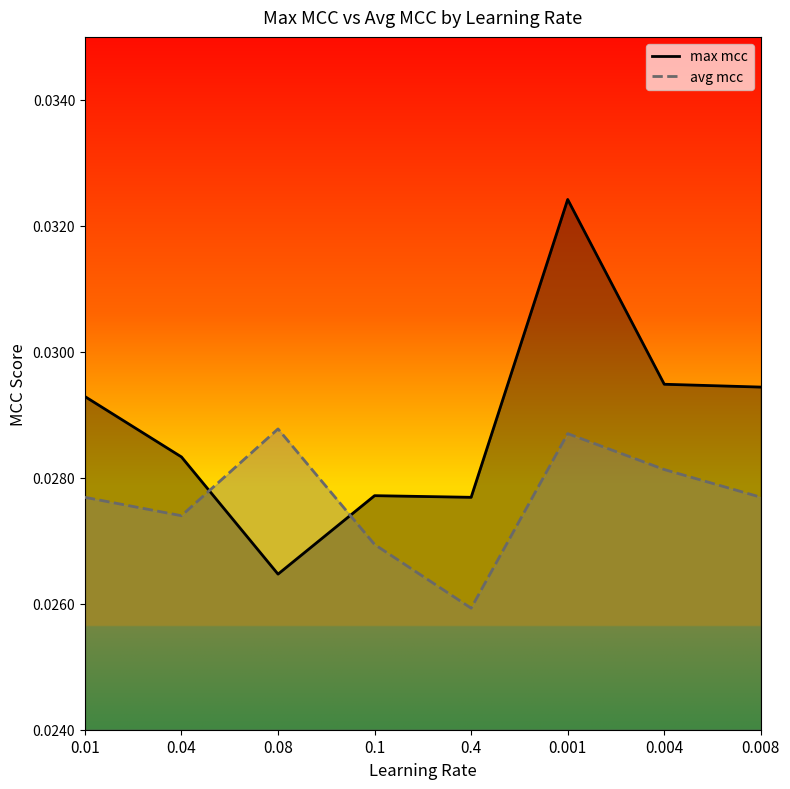

What position from the right is 0.4?

4